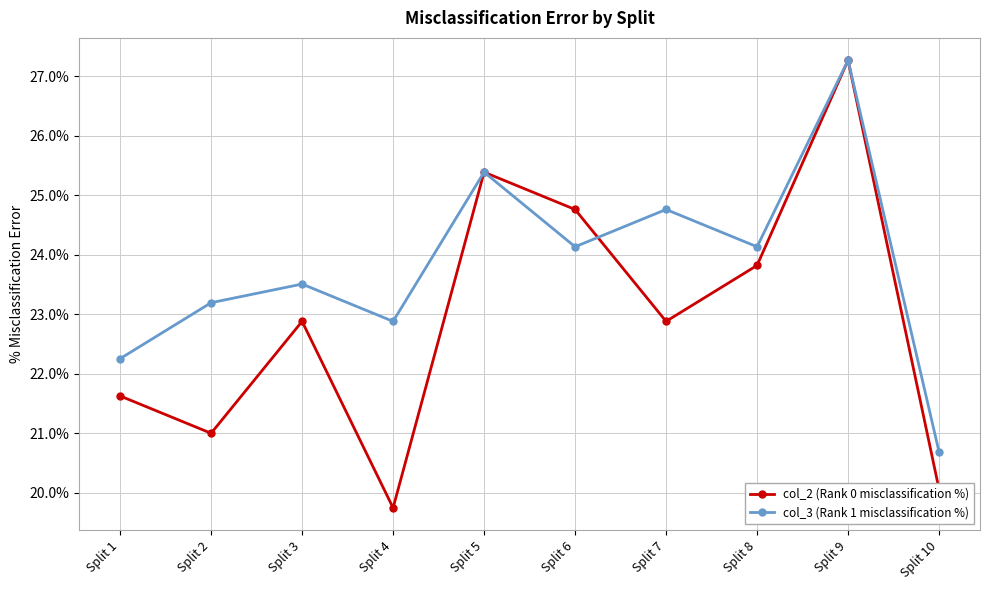

What is the total value across all series at Split 1?

43.9